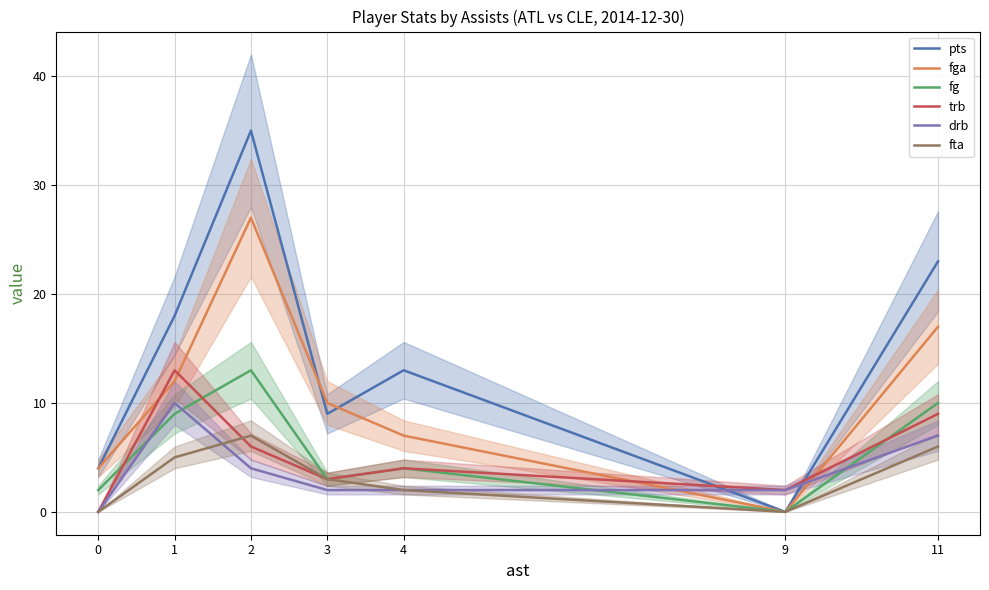

Which series changed the most between 9 and 11?

pts